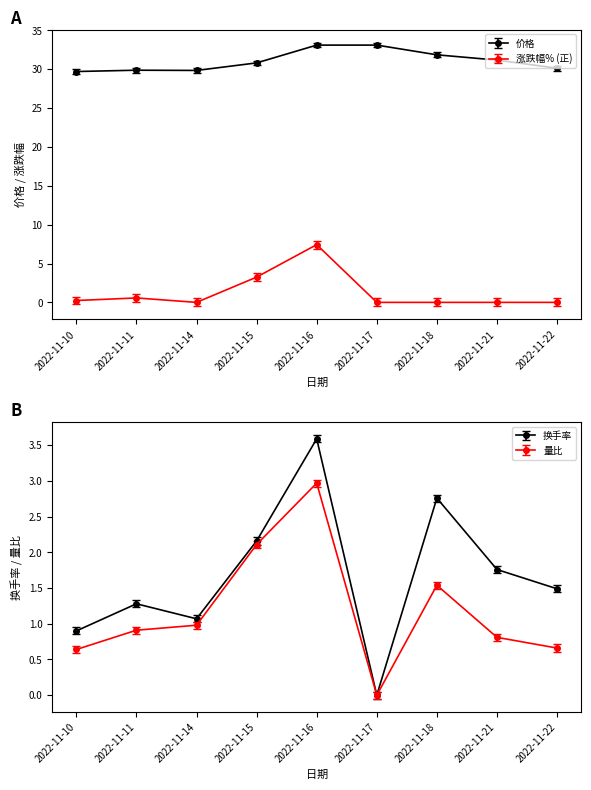

Rank the categories by value from lowest to highest.

2022-11-10, 2022-11-14, 2022-11-11, 2022-11-22, 2022-11-15, 2022-11-21, 2022-11-18, 2022-11-16, 2022-11-17